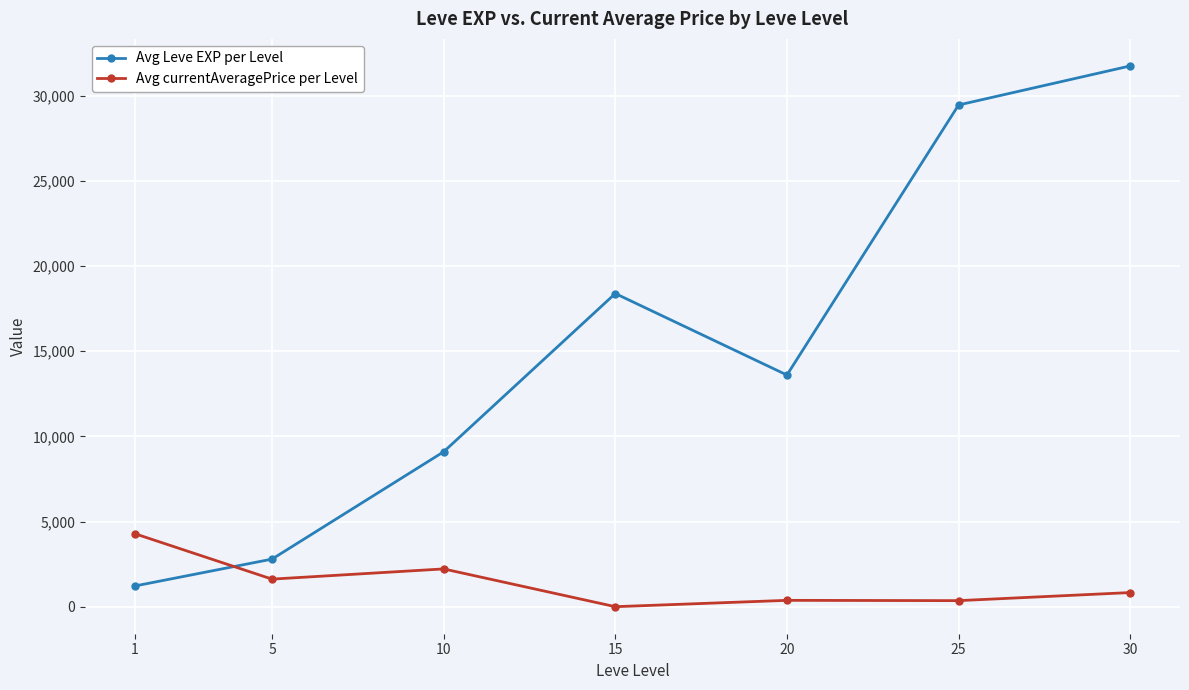

How many intersections are there between Avg Leve EXP per Level and Avg currentAveragePrice per Level?

1